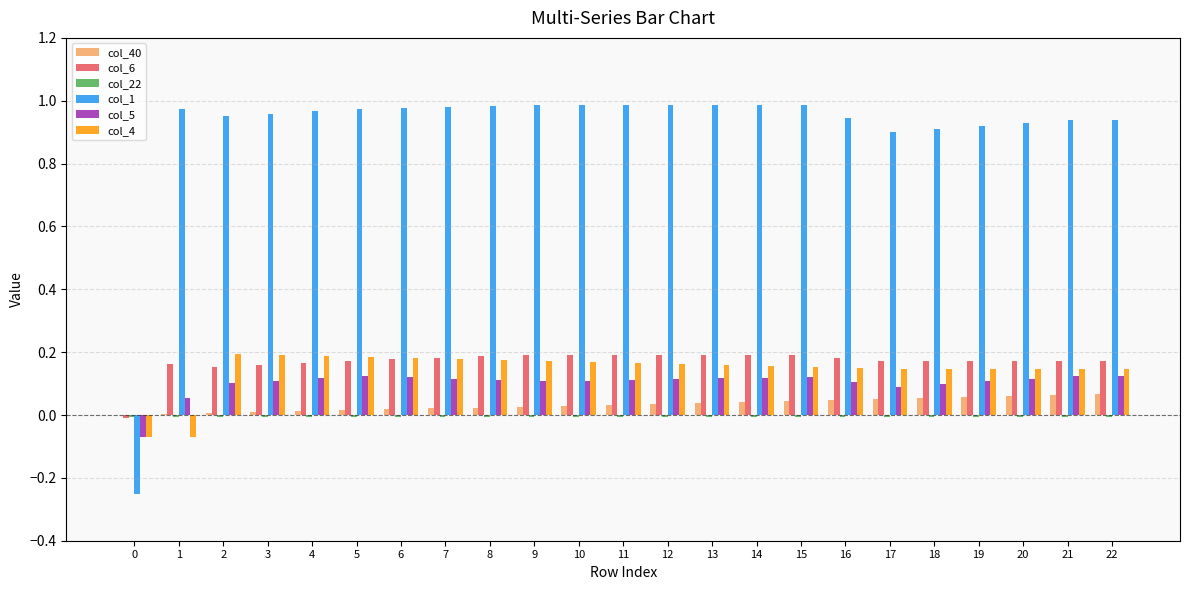

Which series has the largest total across all categories?

col_1